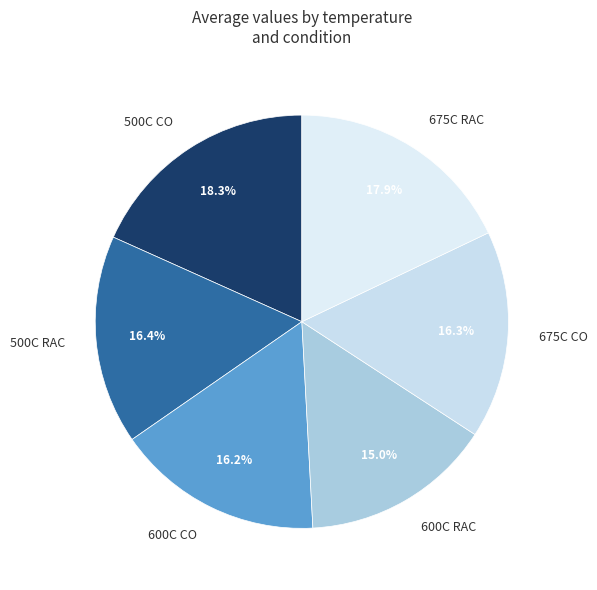

To the nearest percent, what is the difference between the 600C RAC and 500C CO slice percentages?

3%